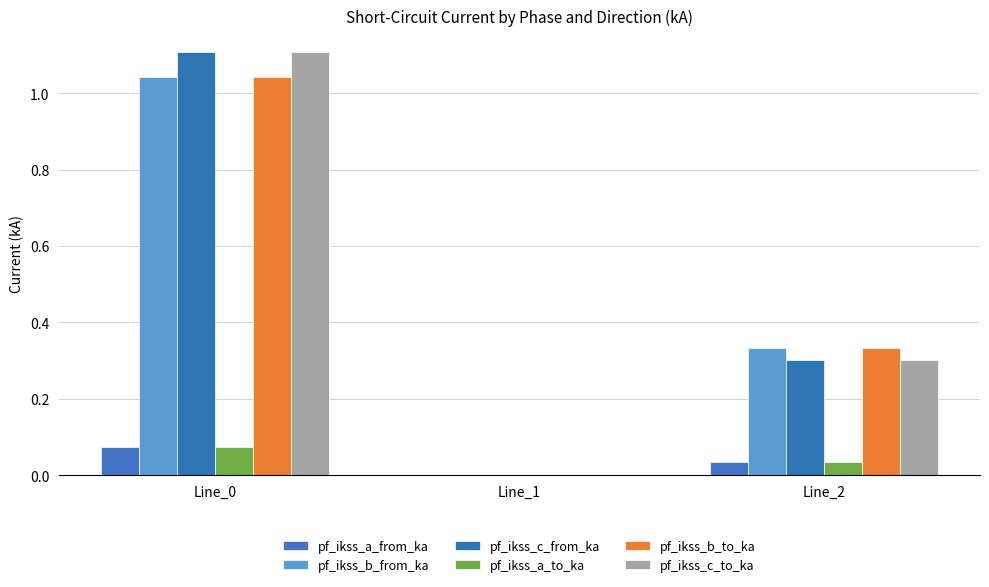

How many positive values does the pf_ikss_c_from_ka series have?

2